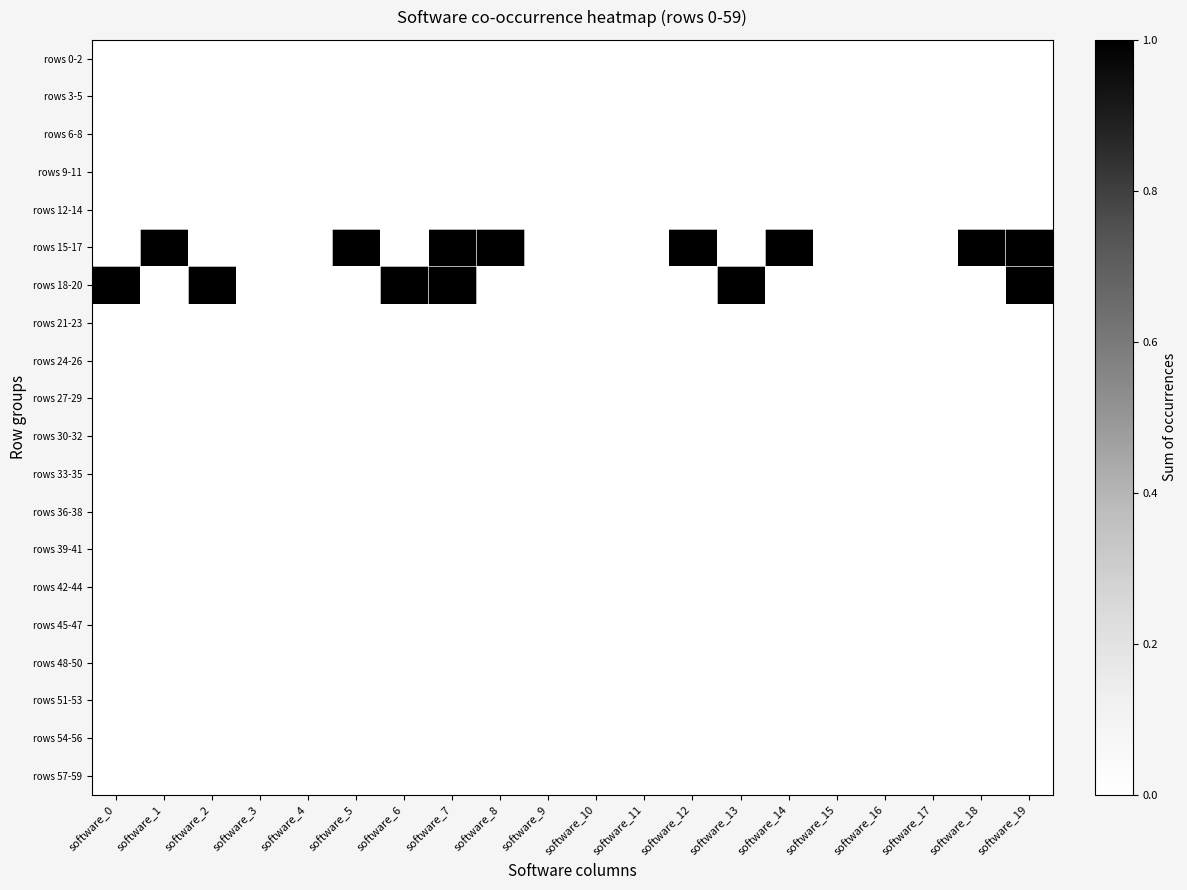

Which series has the widest spread of values?

rows 15-17